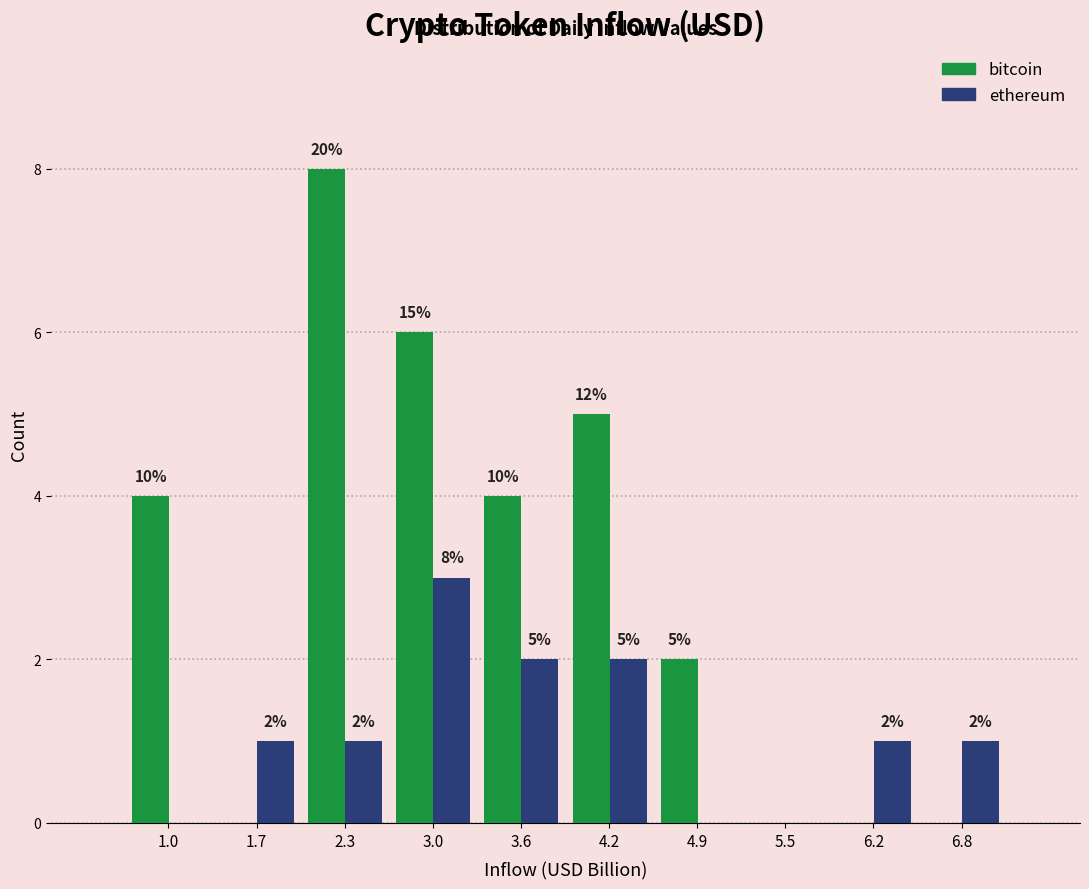

In the bitcoin series, which range on the x-axis has the tallest bar?

2.0 to 2.6